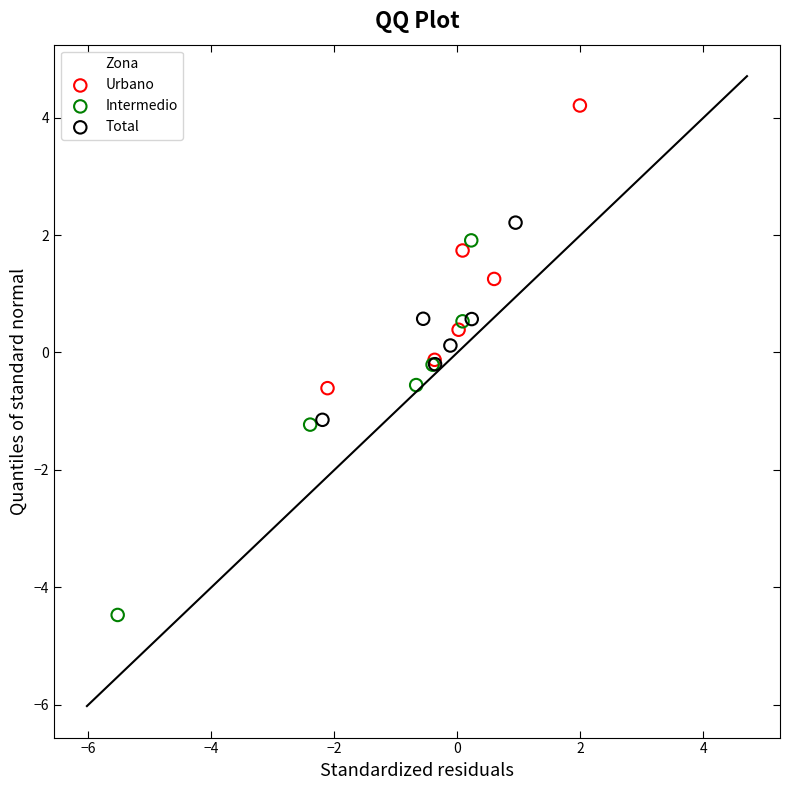

Which series has the widest spread of Y values?

Intermedio